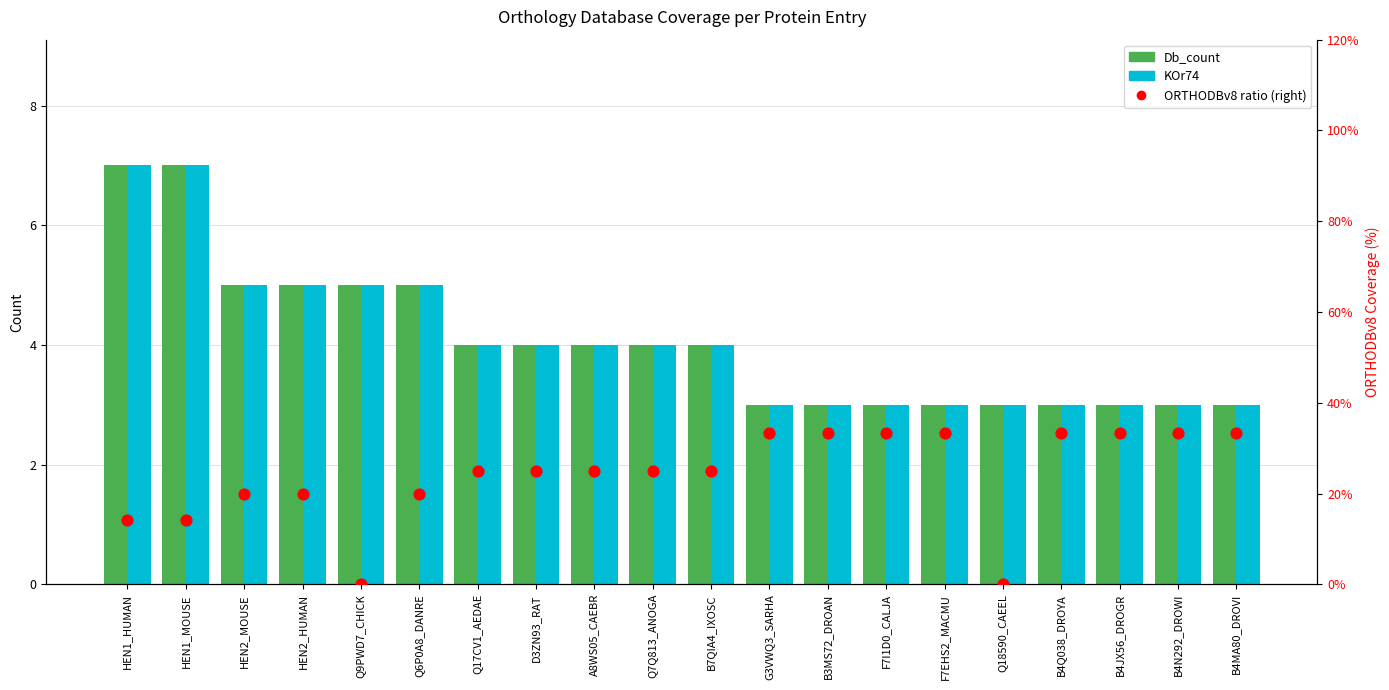

What is the total value across all series at B4JX56_DROGR?

39.3